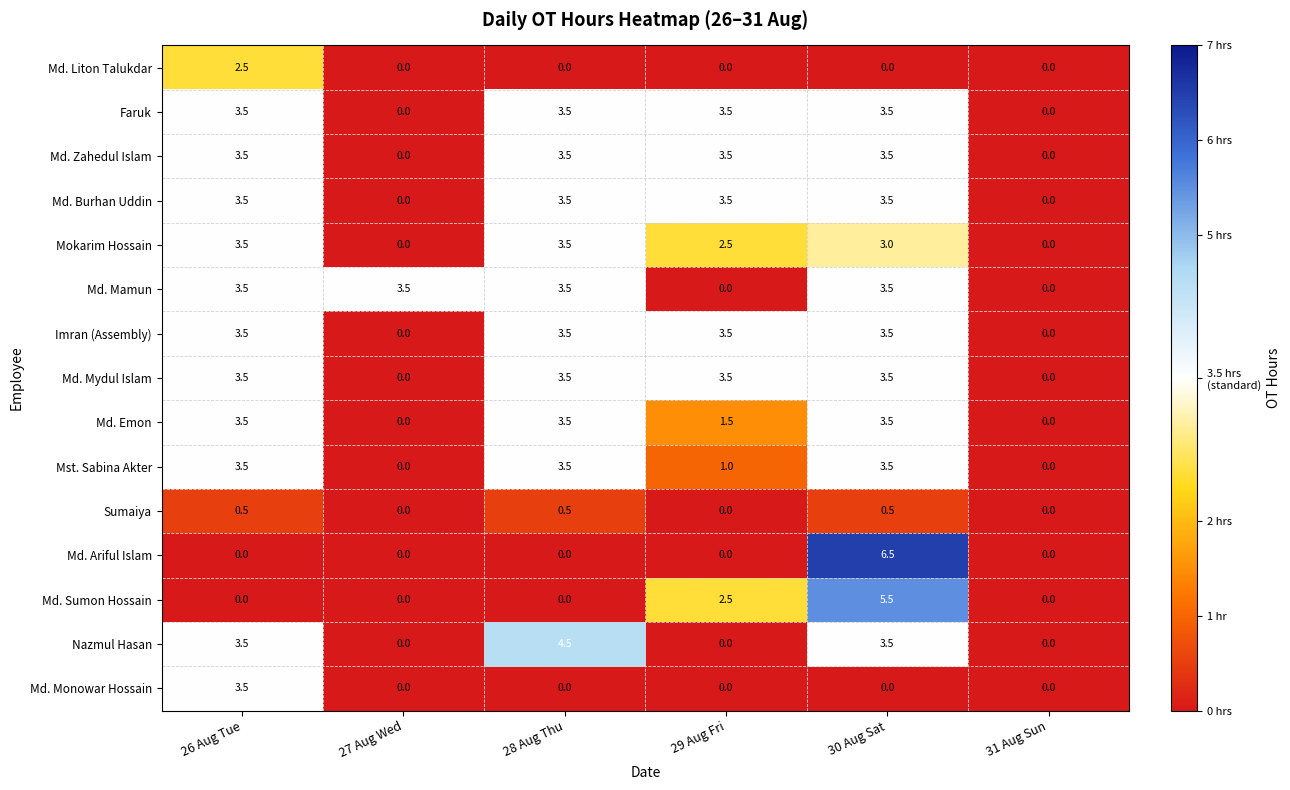

Which series has the largest range (max minus min)?

Md. Ariful Islam